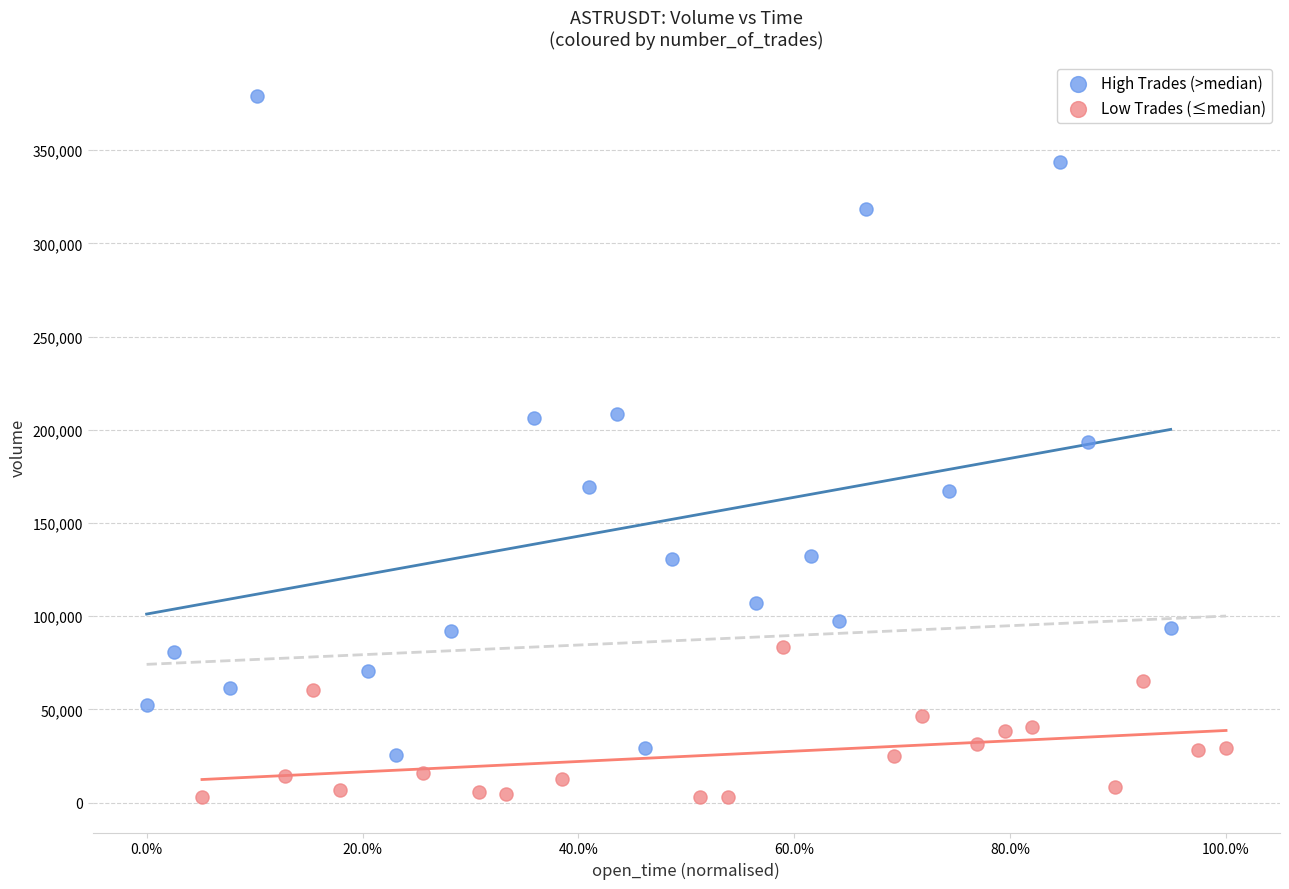

What are all the series names shown in the legend?

High Trades (>median), Low Trades (≤median)